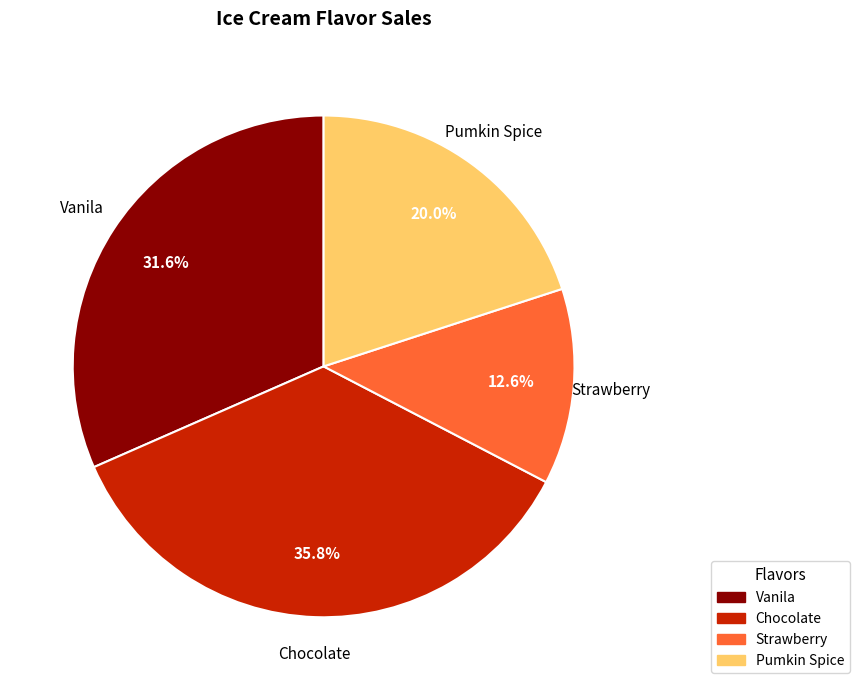

Rank the categories by value from lowest to highest.

Strawberry, Pumkin Spice, Vanila, Chocolate